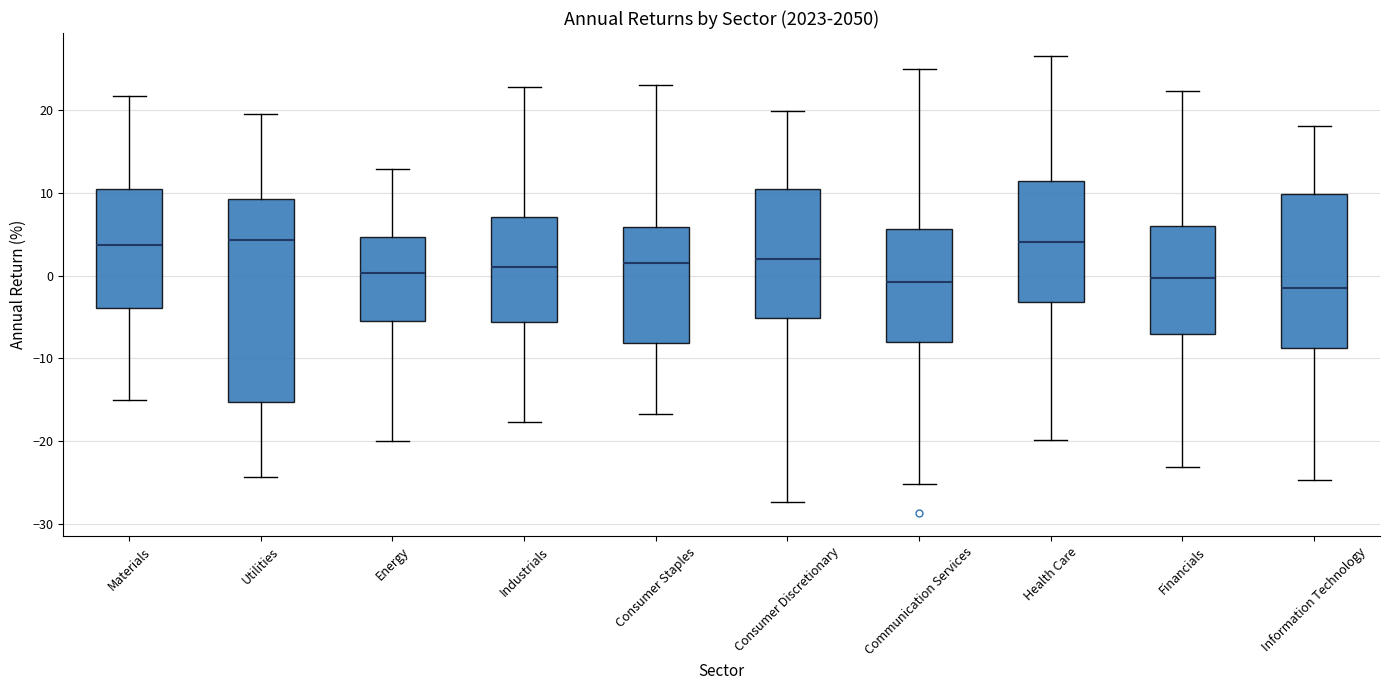

Reading left to right, transcribe this box plot: for each box, give where its median line is, the range the box spans, and where its two whiskers end, as read against the y-axis. The values are not printed on the chart, so give them approximately, as read against the axis.

Materials: median 4, box -4 to 10, whiskers -15 to 22
Utilities: median 4, box -15 to 9, whiskers -24 to 20
Energy: median 0, box -5 to 5, whiskers -20 to 13
Industrials: median 1, box -6 to 7, whiskers -18 to 23
Consumer Staples: median 1, box -8 to 6, whiskers -17 to 23
Consumer Discretionary: median 2, box -5 to 11, whiskers -27 to 20
Communication Services: median -1, box -8 to 6, whiskers -25 to 25
Health Care: median 4, box -3 to 11, whiskers -20 to 27
Financials: median 0, box -7 to 6, whiskers -23 to 22
Information Technology: median -1, box -9 to 10, whiskers -25 to 18